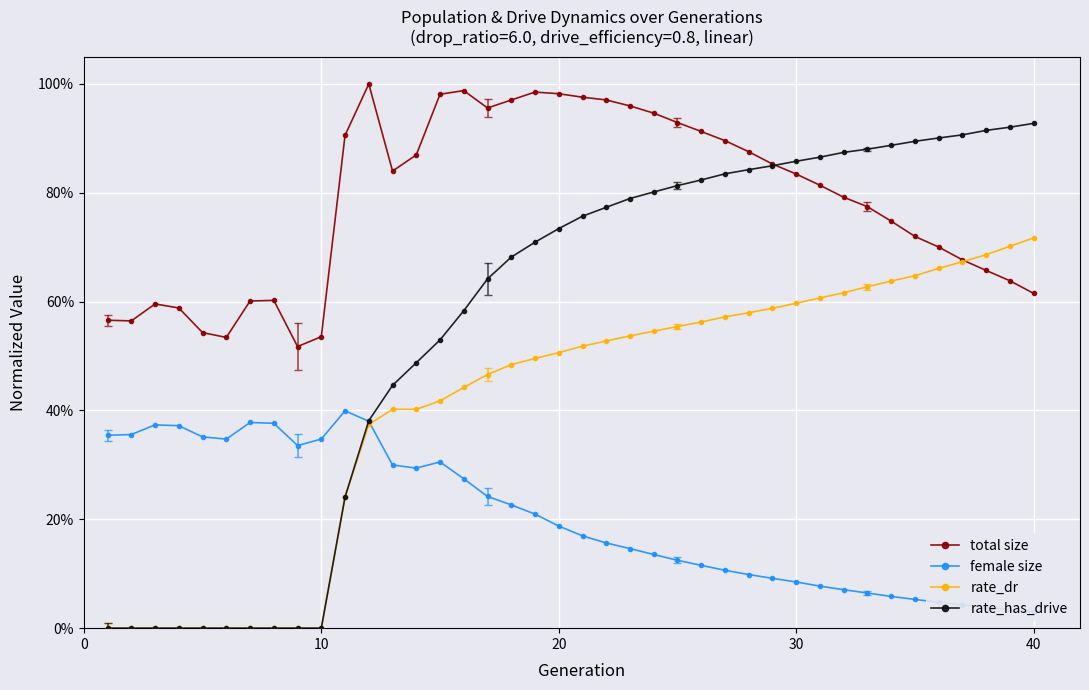

What is the maximum value shown in the chart?

1.0